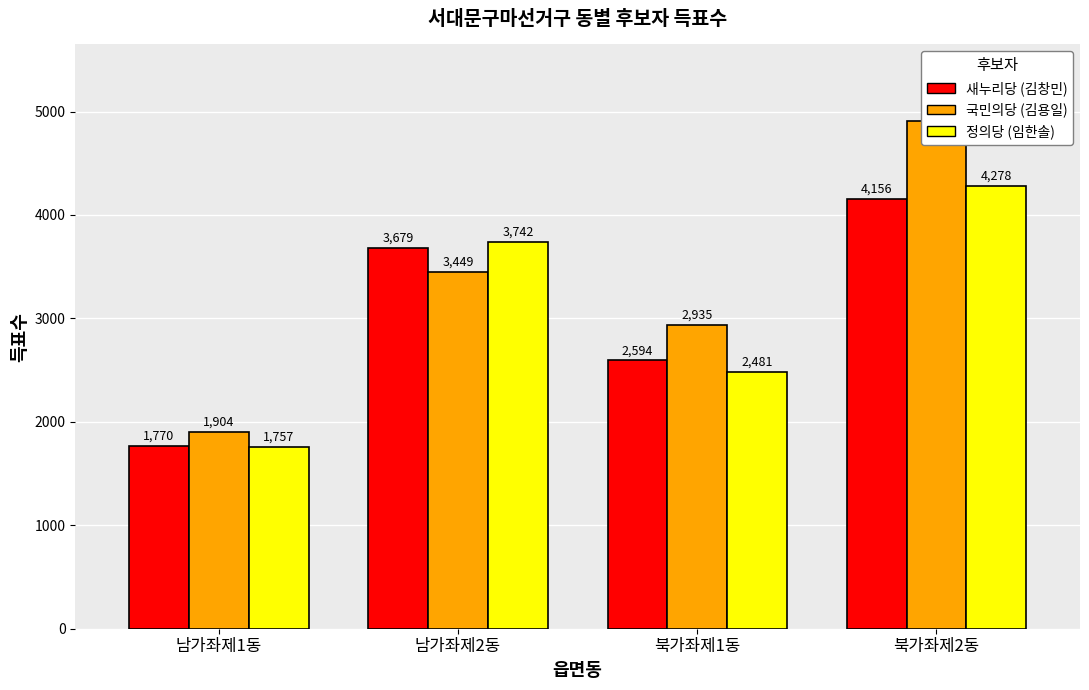

Reading left to right, what are all the values shown in this chart?

새누리당 (김창민): 1770	3679	2594	4156
국민의당 (김용일): 1904	3449	2935	4912
정의당 (임한솔): 1757	3742	2481	4278